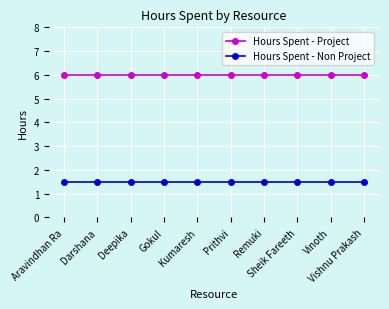

True or false: Hours Spent - Project and Hours Spent - Non Project intersect in this chart.

False